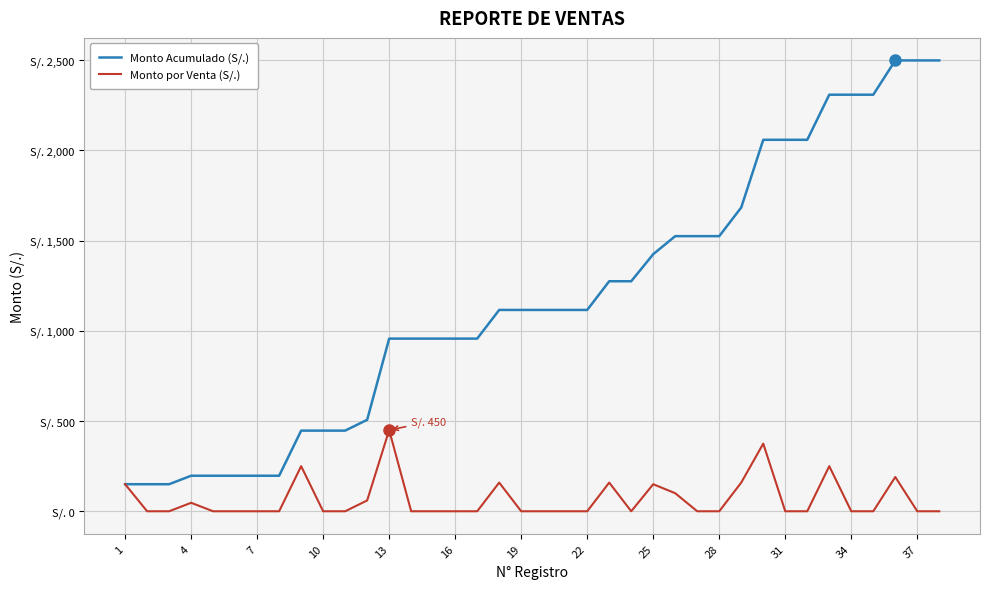

Reading right to left, transcribe all the data shown in this chart.

Monto Acumulado (S/.): 2499	2499	2499	2309	2309	2309	2059	2059	2059	1684	1525	1525	1525	1425	1275	1275	1116	1116	1116	1116	1116	957	957	957	957	957	507	447	447	447	197	197	197	197	197	150	150	150
Monto por Venta (S/.): 0	0	190	0	0	250	0	0	375	159	0	0	100	150	0	159	0	0	0	0	159	0	0	0	0	450	60	0	0	250	0	0	0	0	47	0	0	150